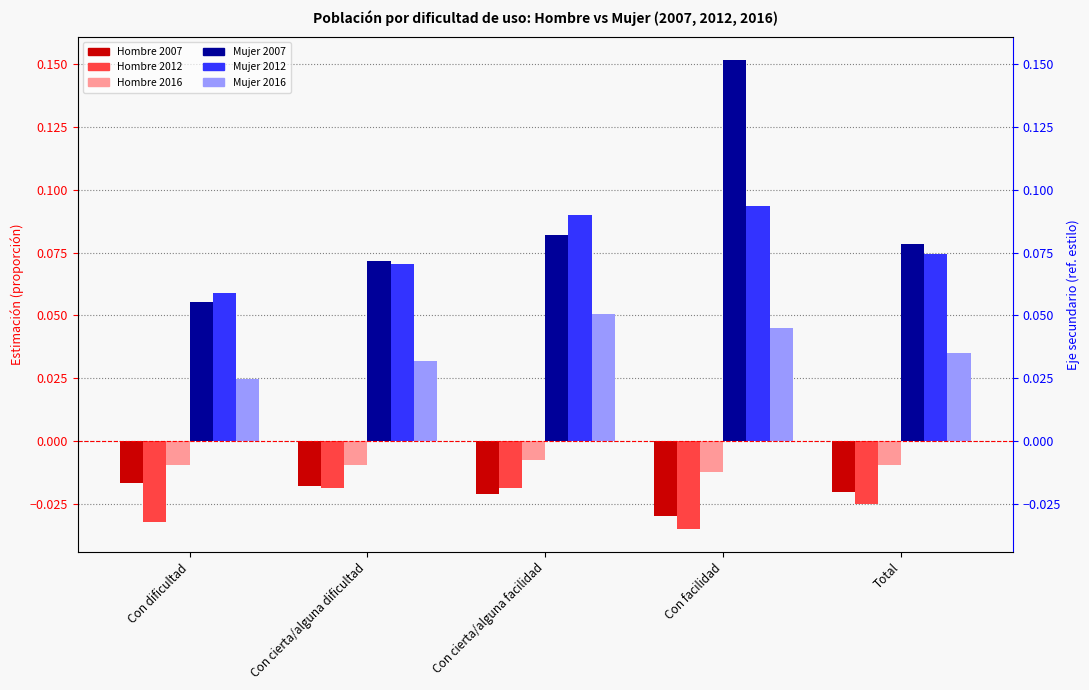

At which category is the sum across all series the highest?

Con facilidad